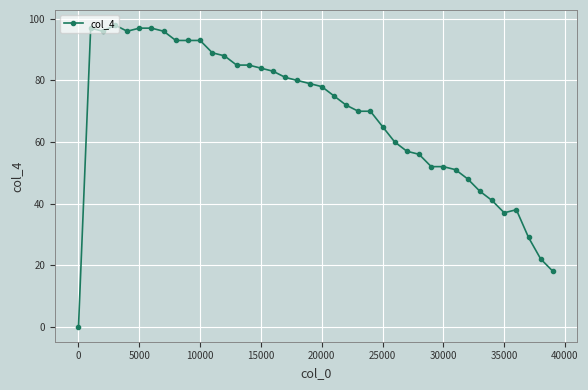

True or false: the data has more than 1 interior local peaks.

True